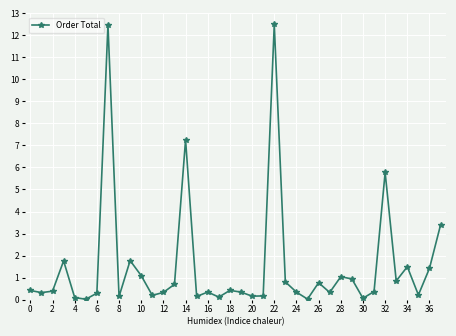

True or false: there are more than 1 points higher than both neighbors.

True